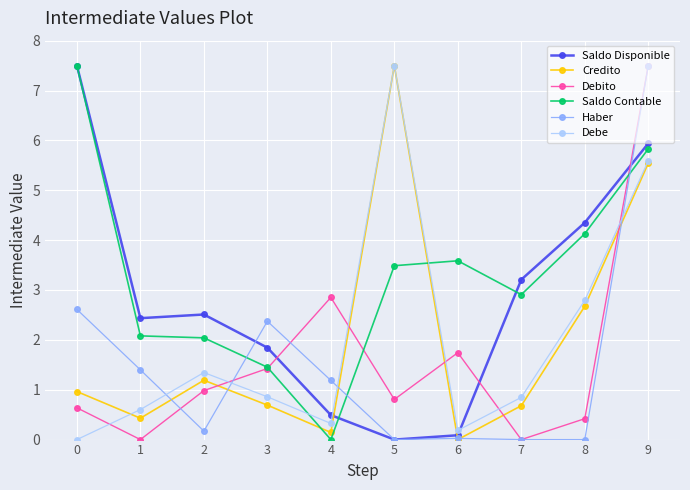

Which series ends up on top after the final intersection of Saldo Disponible and Saldo Contable?

Saldo Disponible